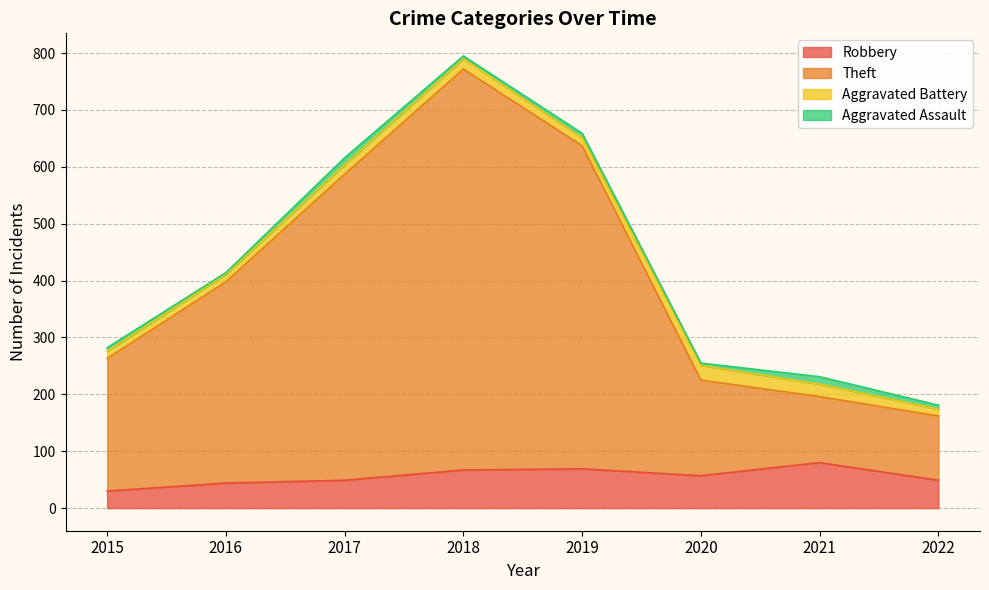

True or false: Theft has more than 2 points higher than both neighbors.

False